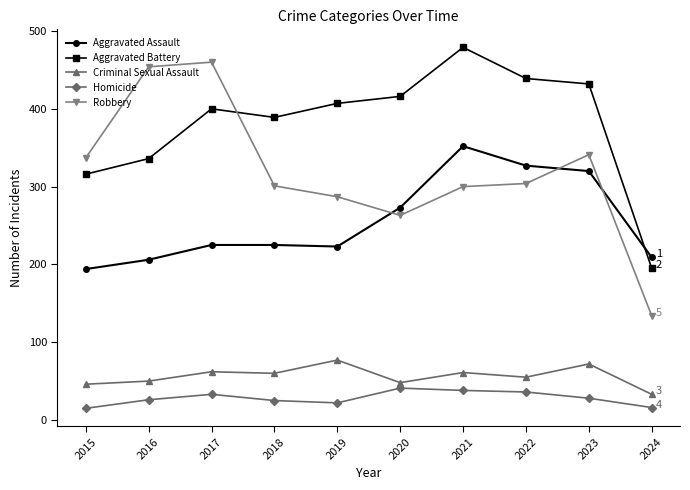

Which series has the largest total across all categories?

Aggravated Battery